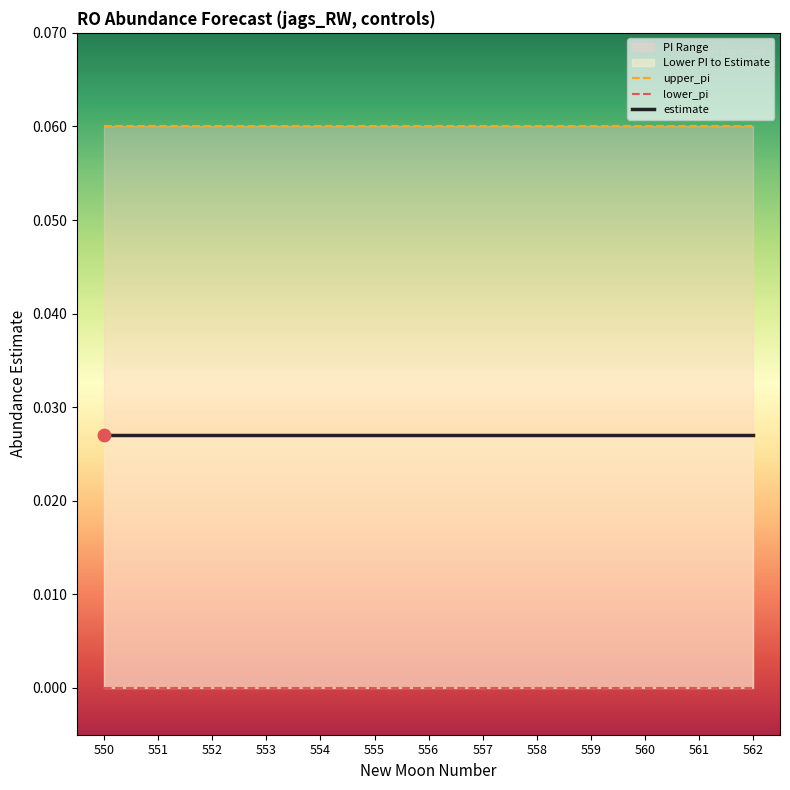

Which series reaches the minimum Y coordinate?

lower_pi